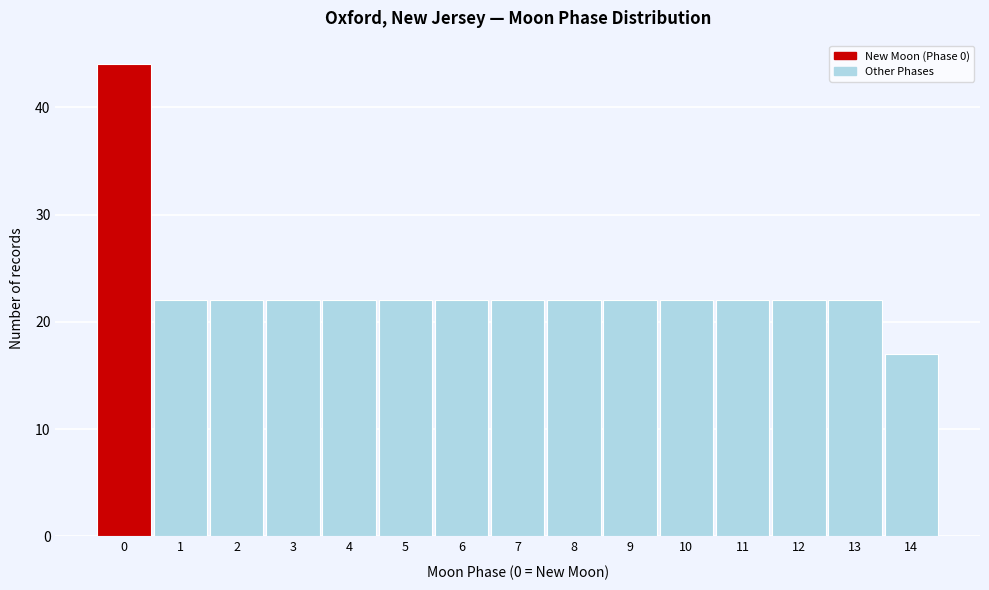

What is the height of the bar covering 5.5 to 6.5 on the x-axis? The values are not printed on the chart, so give them approximately, as read against the axis.

22